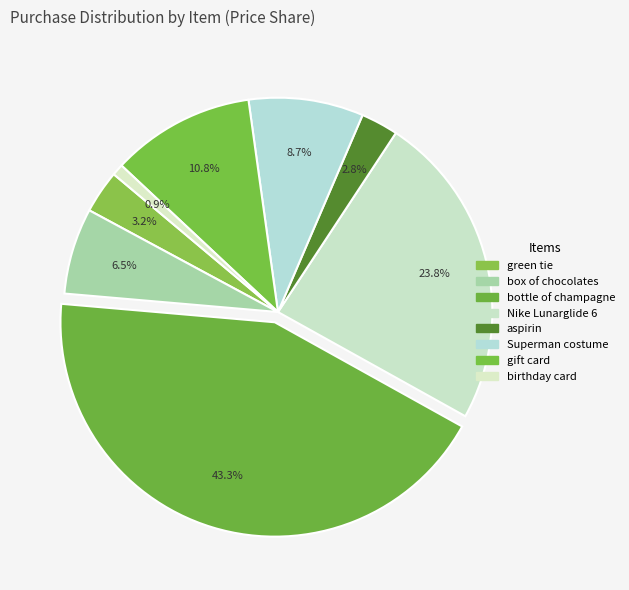

To the nearest percent, what portion does Superman costume represent?

9%